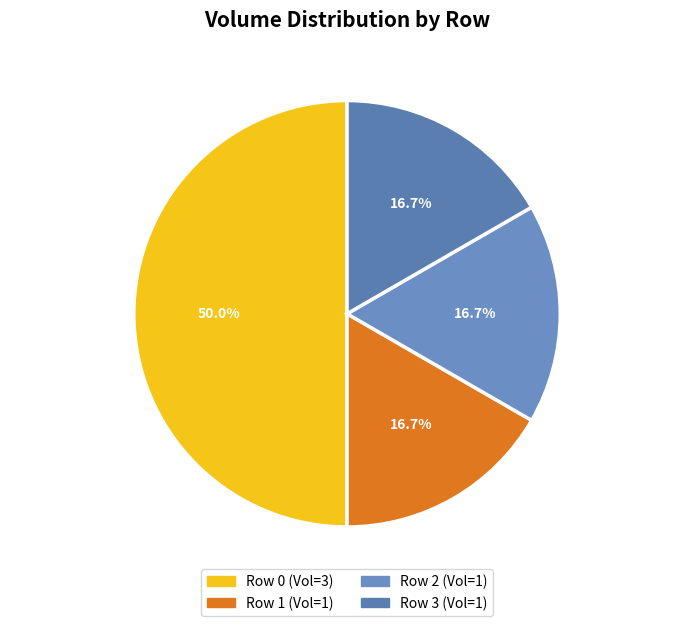

How much of the chart is everything except Row 1 (Vol=1)?

83.3%